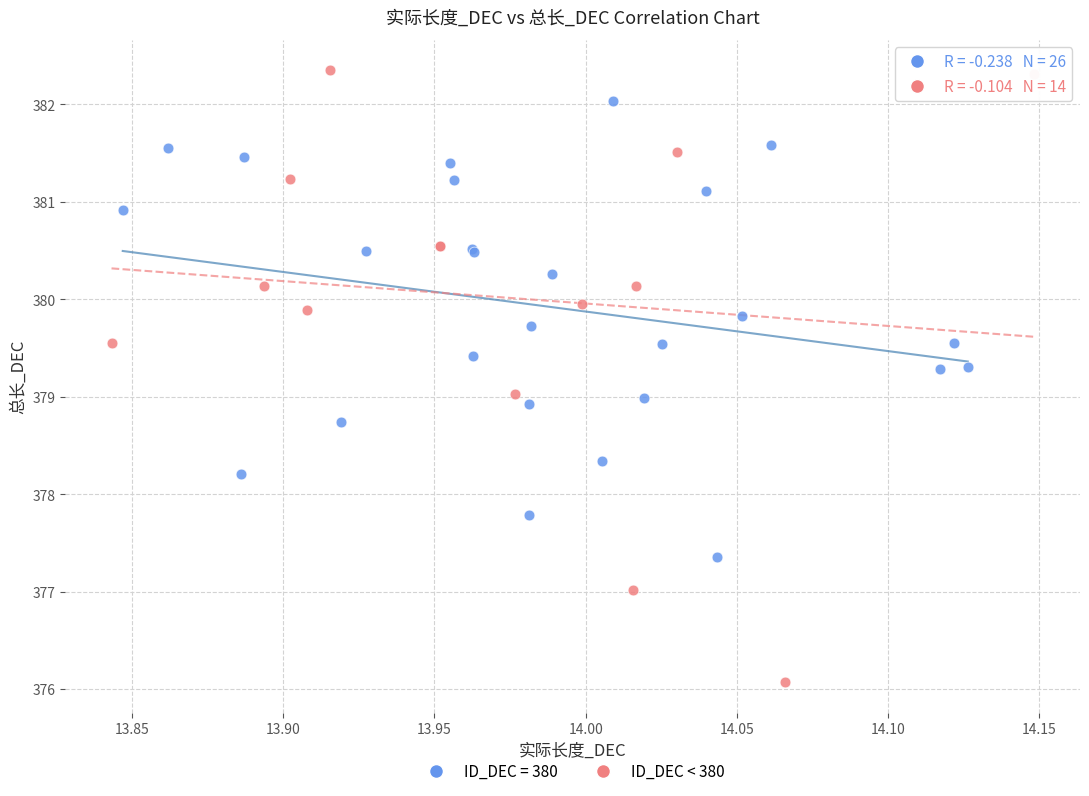

Which series reaches the minimum Y coordinate?

ID_DEC < 380